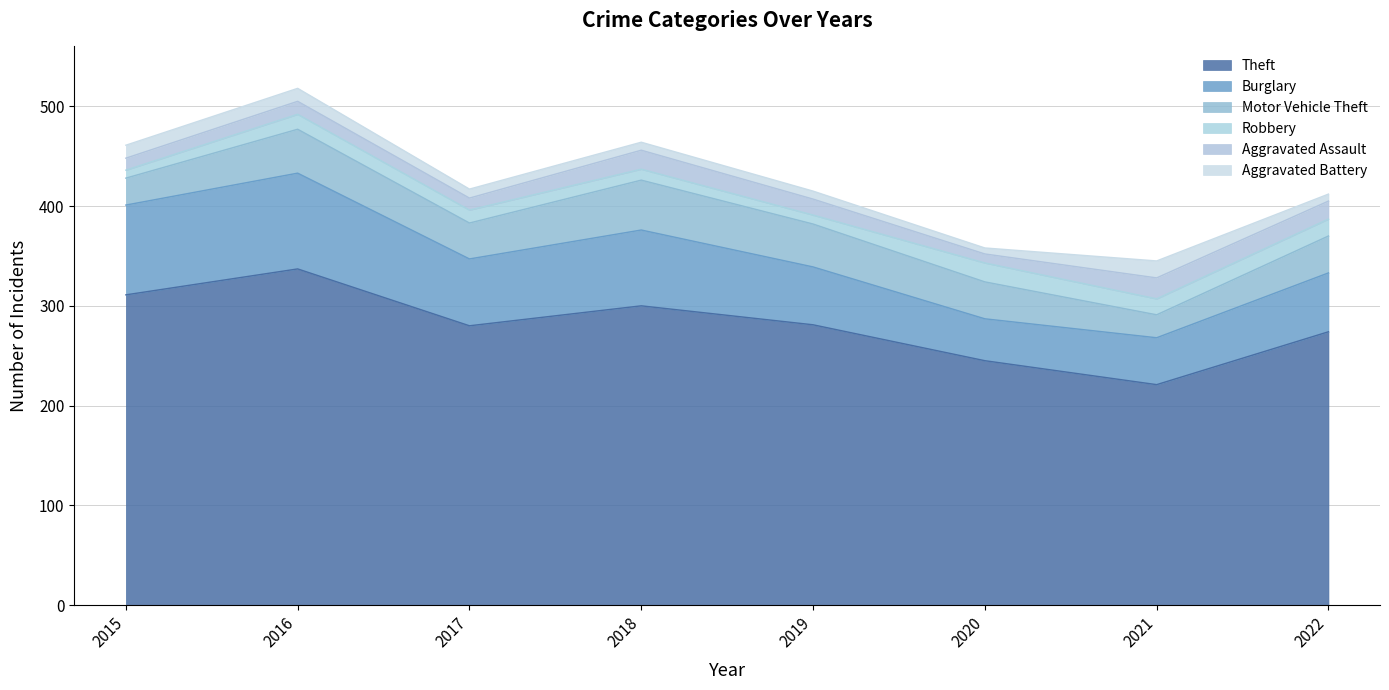

True or false: Robbery and Motor Vehicle Theft intersect in this chart.

False